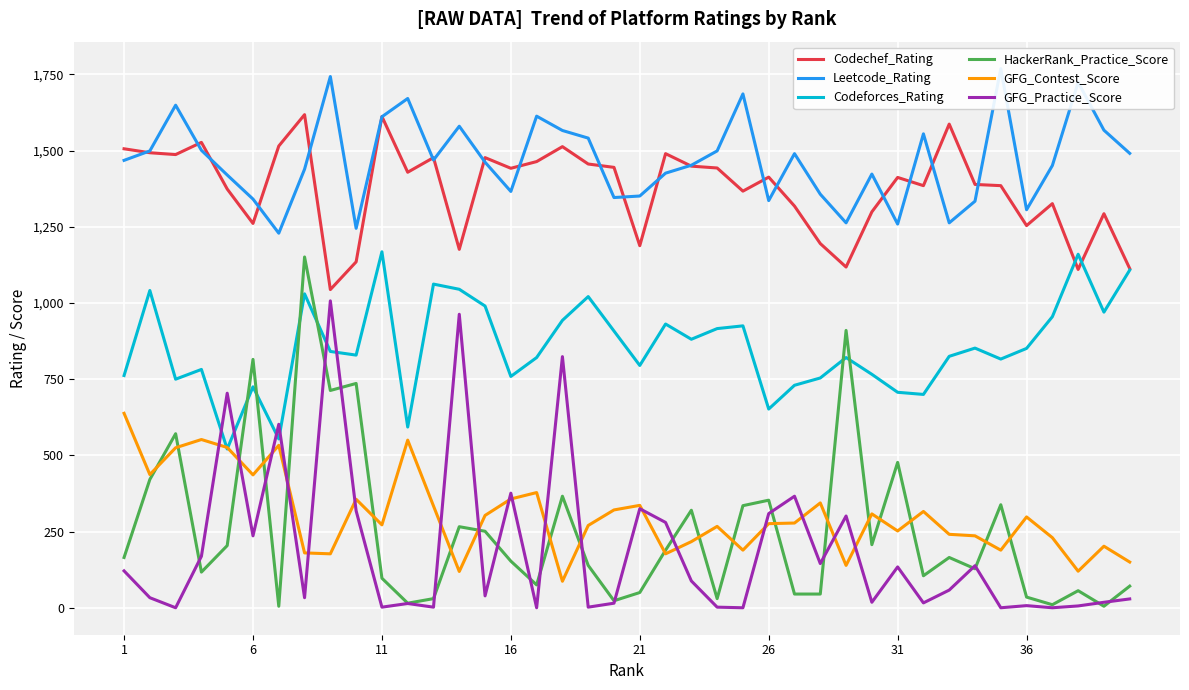

True or false: HackerRank_Practice_Score and Codechef_Rating intersect in this chart.

False